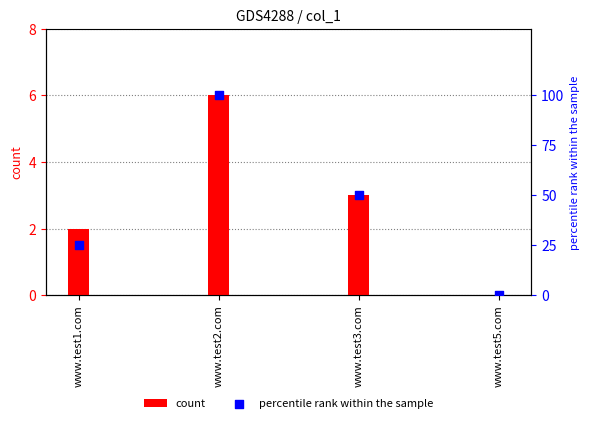

At which category is the sum across all series the highest?

www.test2.com